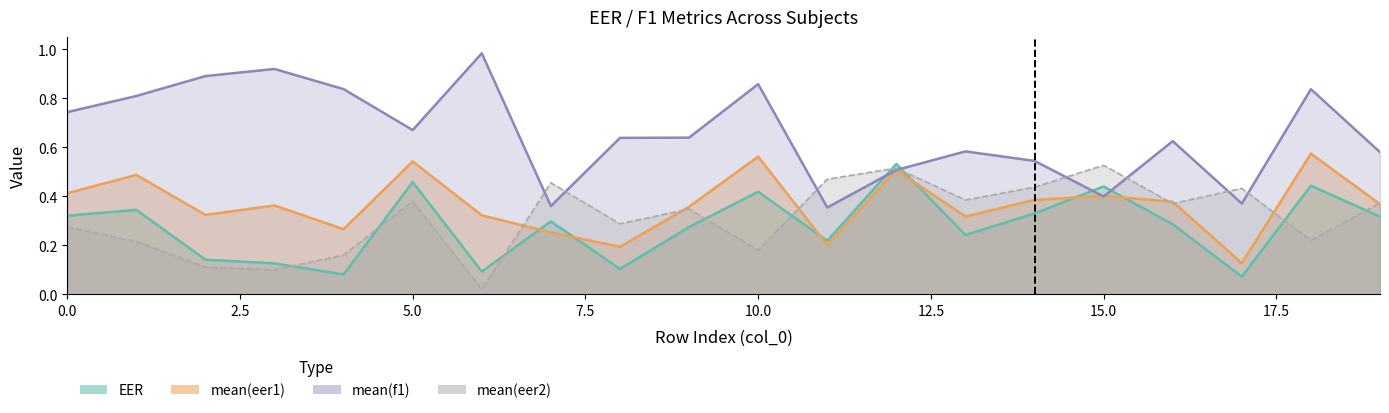

At how many categories does at least one series exceed 0?

20